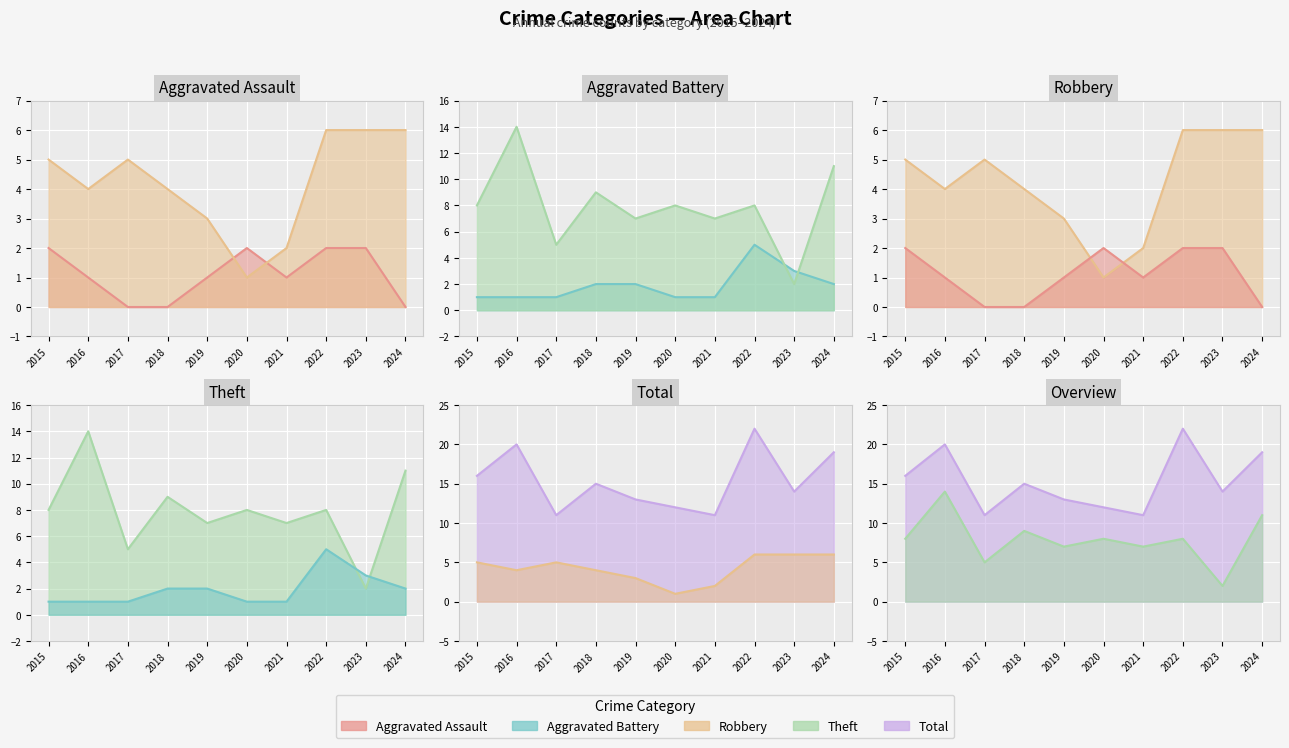

Between 2022 and 2019, which is larger?

2022